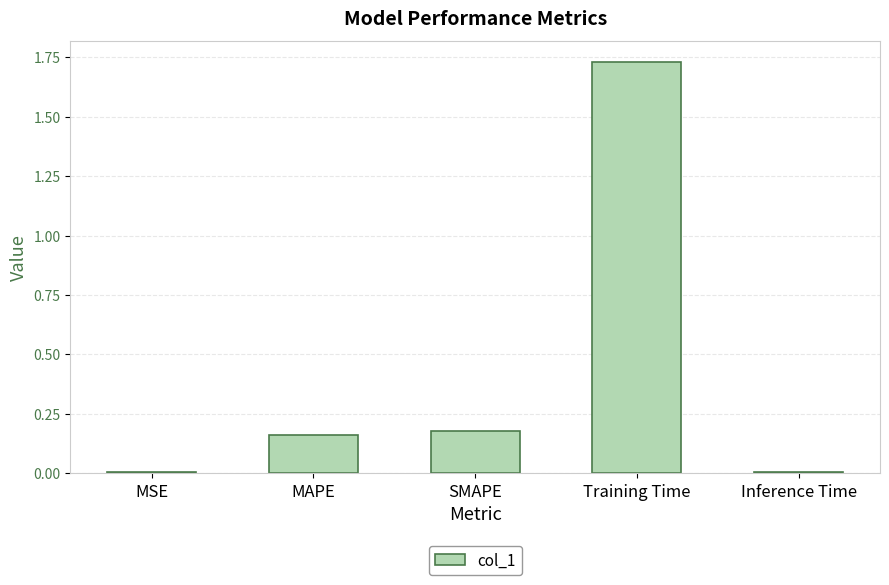

What is the sum of all values?

2.1